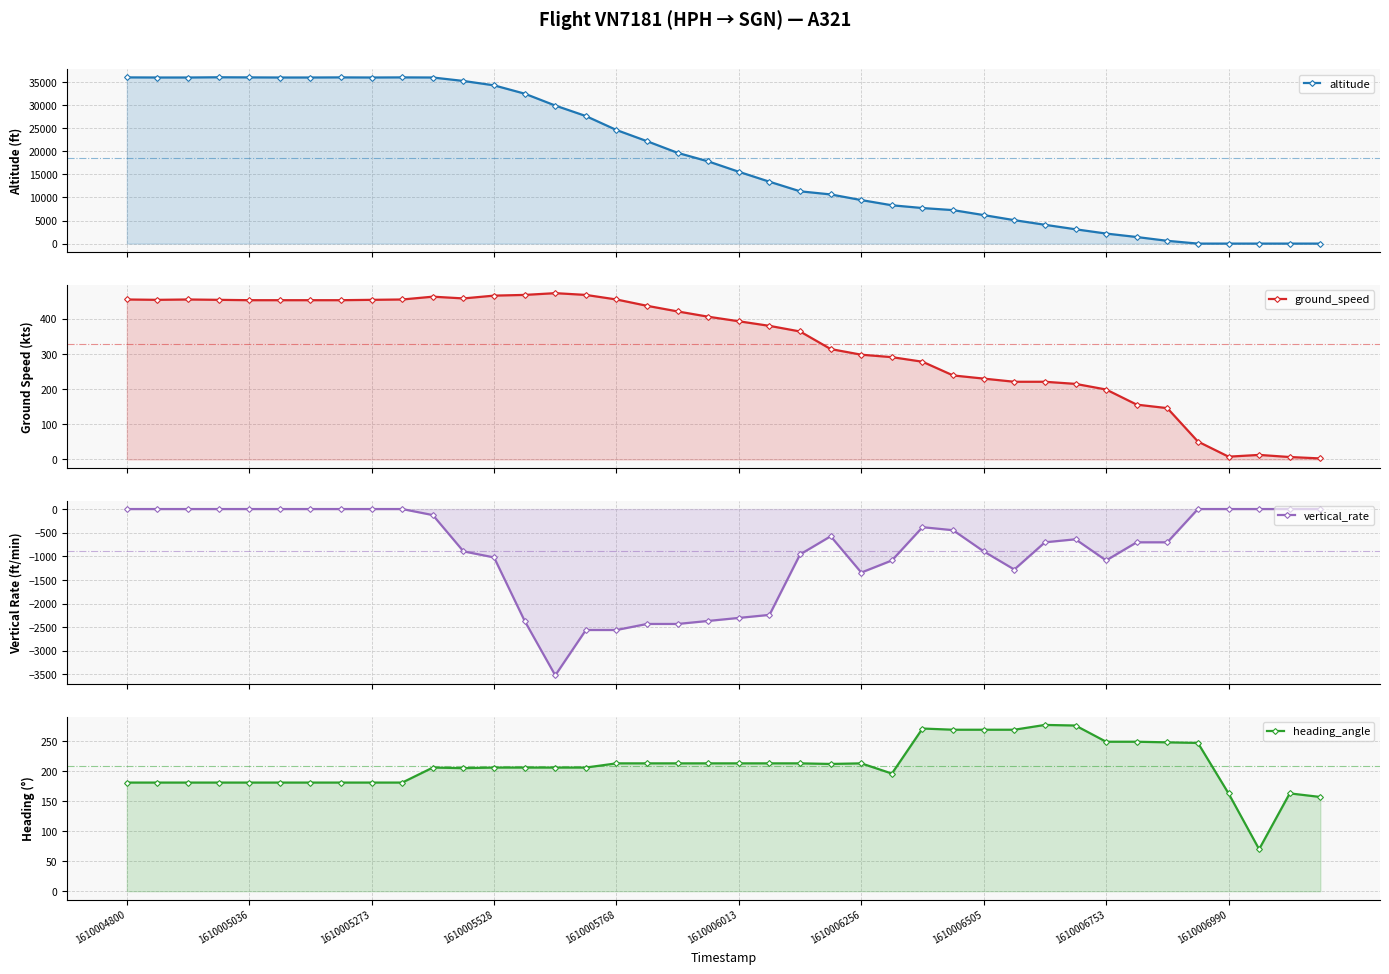

Is it true that heading_angle equals 213 at 1610006256?

True